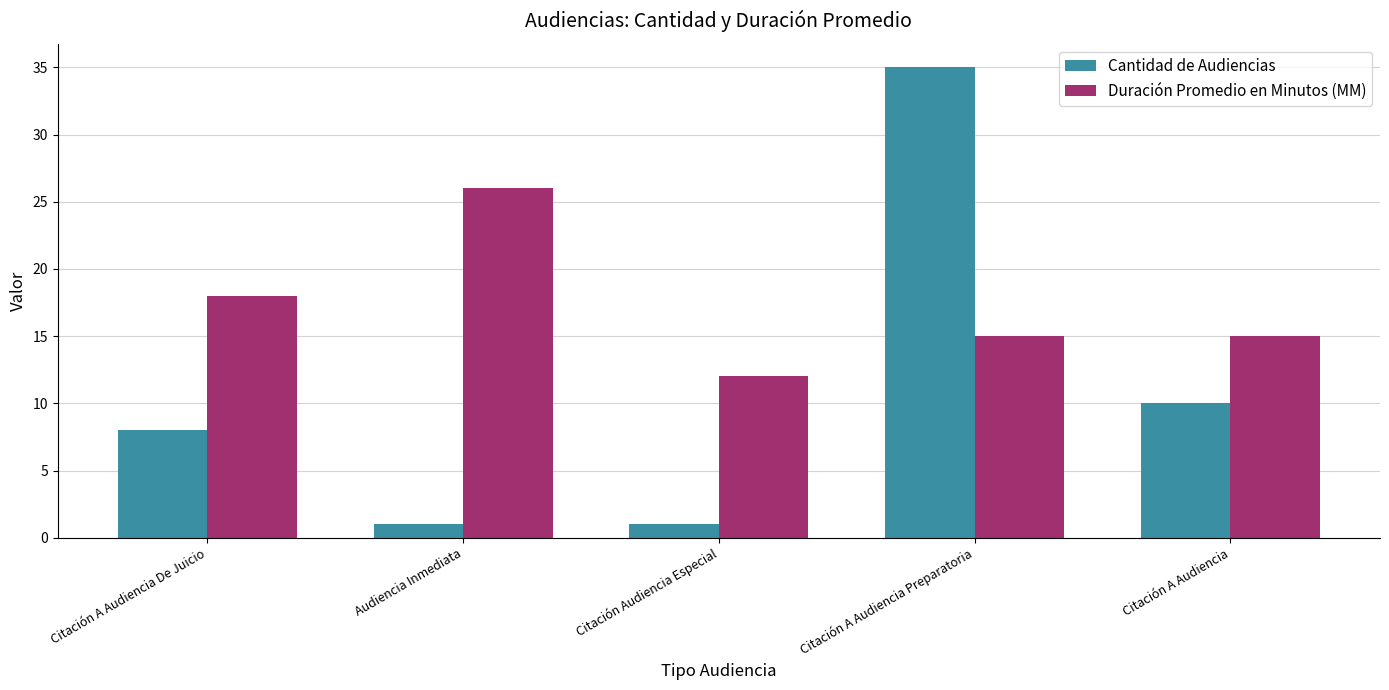

What is the maximum value shown in the chart?

35